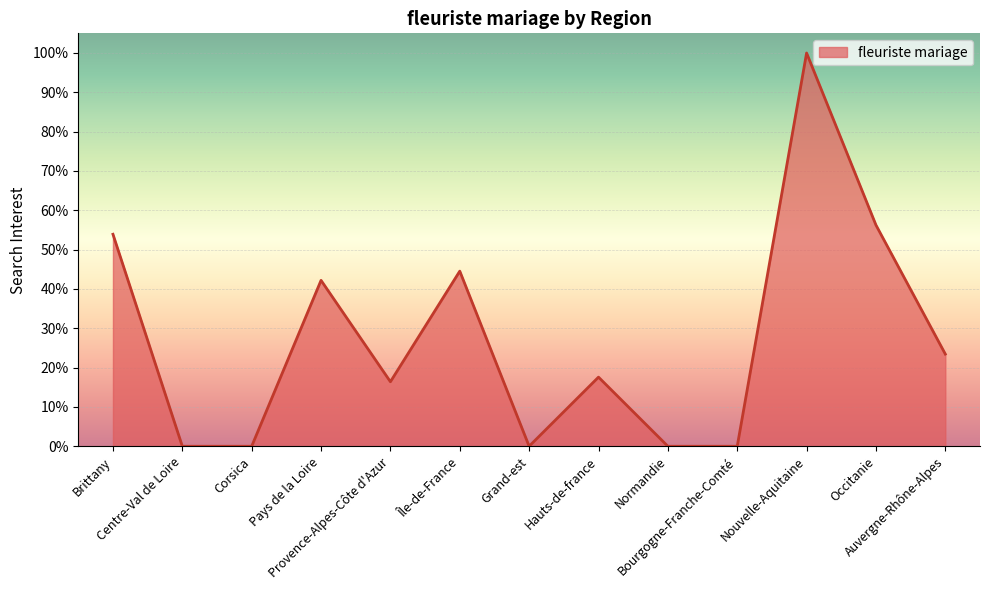

Which has a higher value, Nouvelle-Aquitaine or Corsica?

Nouvelle-Aquitaine